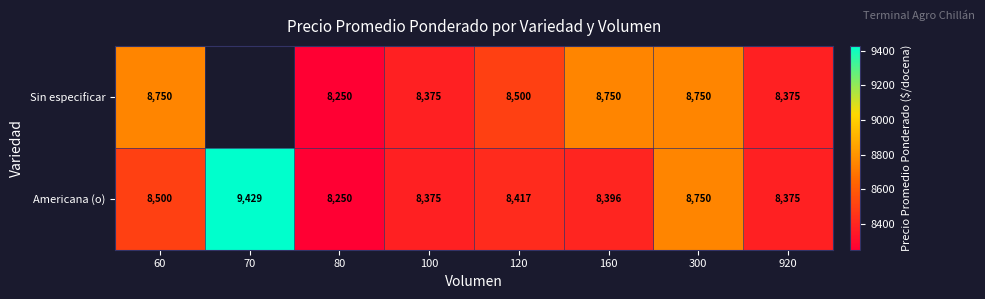

What is the total value across all series at 120?

16917